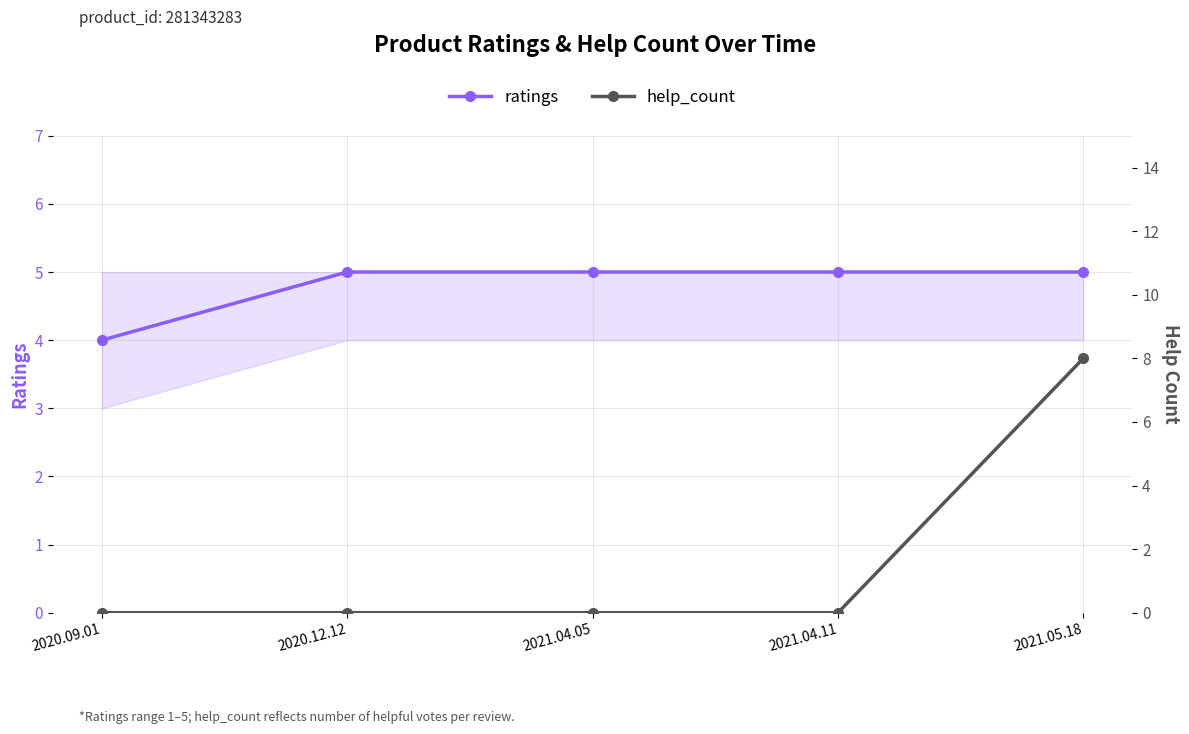

Rank the categories by ratings value from lowest to highest.

2020.09.01, 2020.12.12, 2021.04.05, 2021.04.11, 2021.05.18